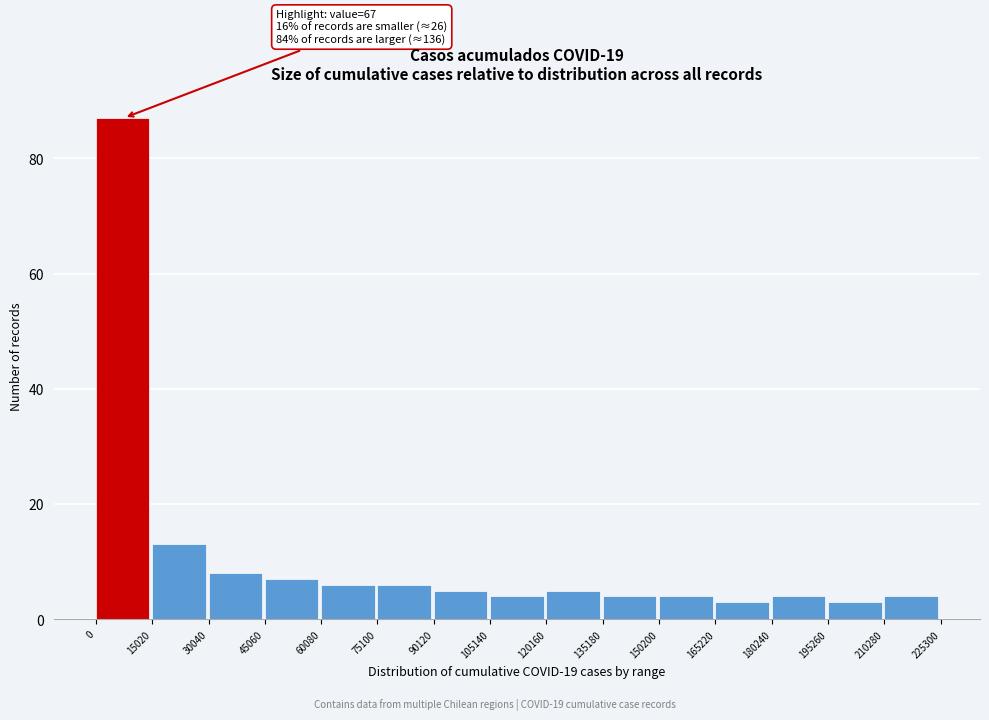

Which range on the x-axis has the tallest bar?

0 to 15020